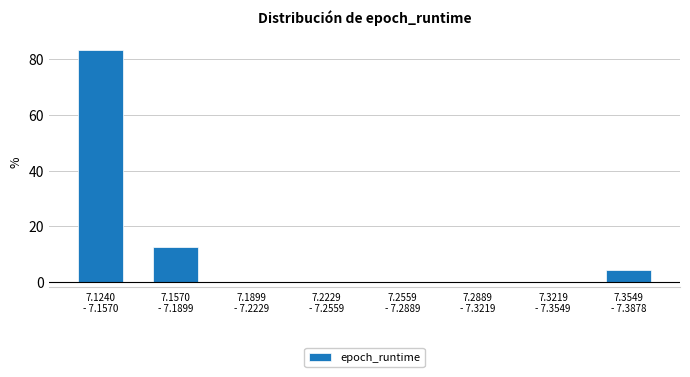

What is the sum of all values?

100.0